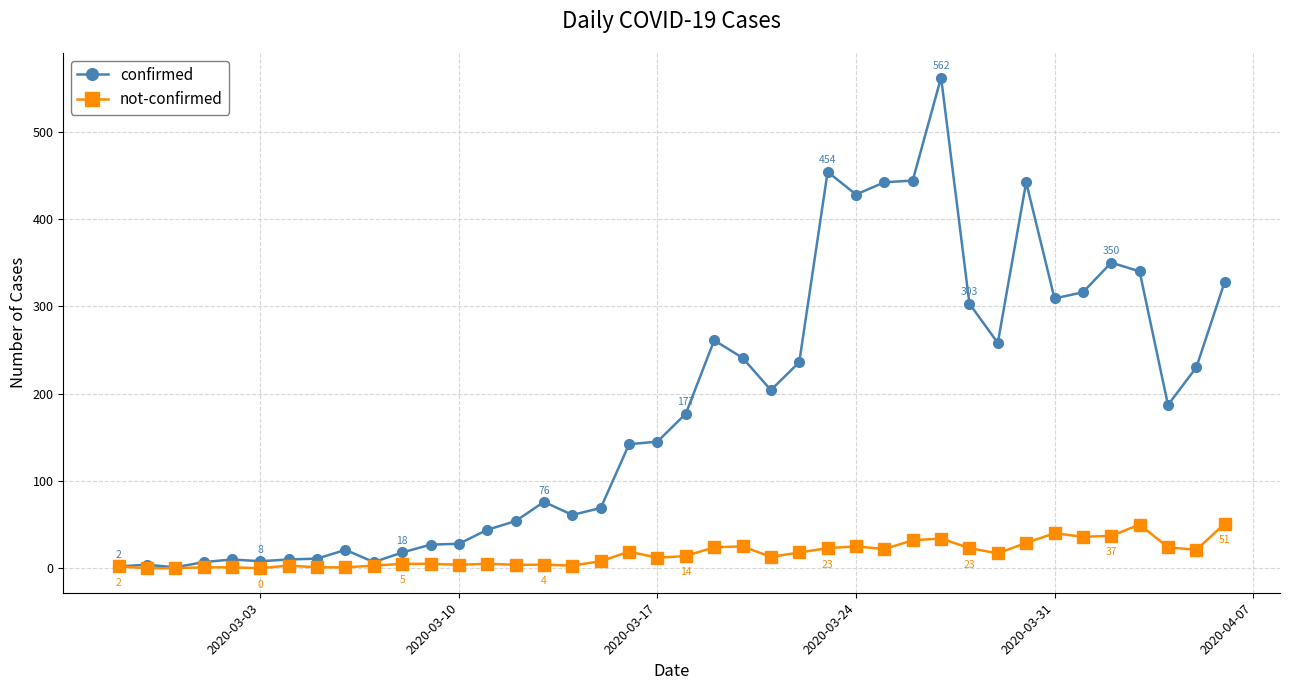

Which series has the largest total across all categories?

confirmed